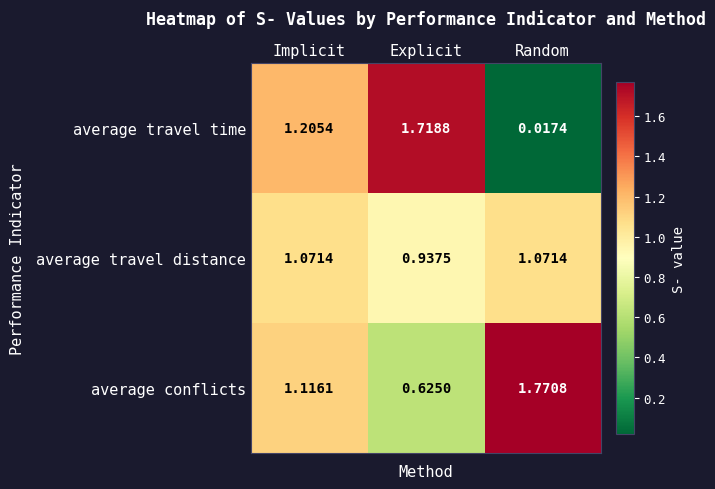

Which series has the largest total across all categories?

average conflicts